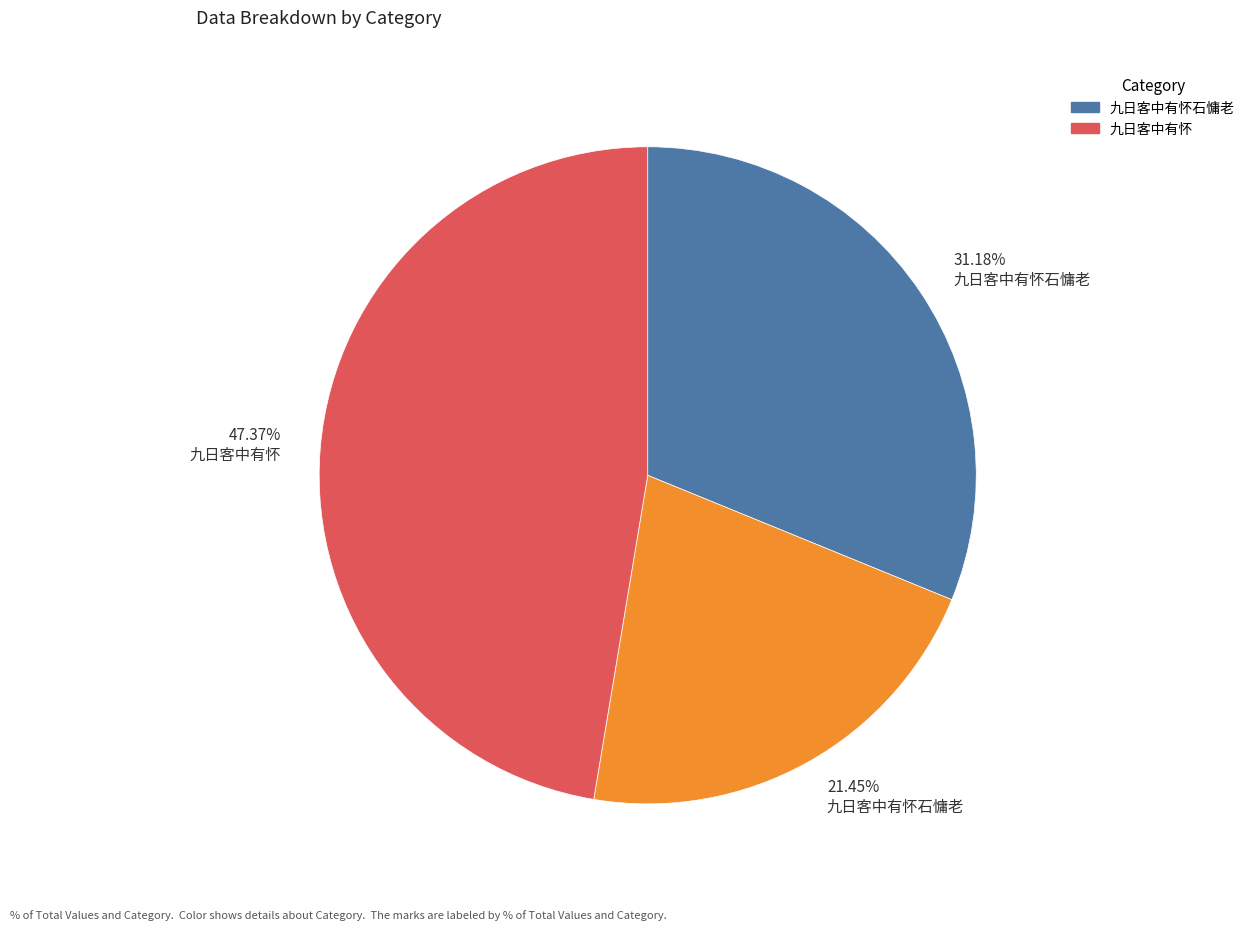

Combined, do 21.45% 九日客中有怀石慵老 and 31.18% 九日客中有怀石慵老 account for over 50%?

Yes